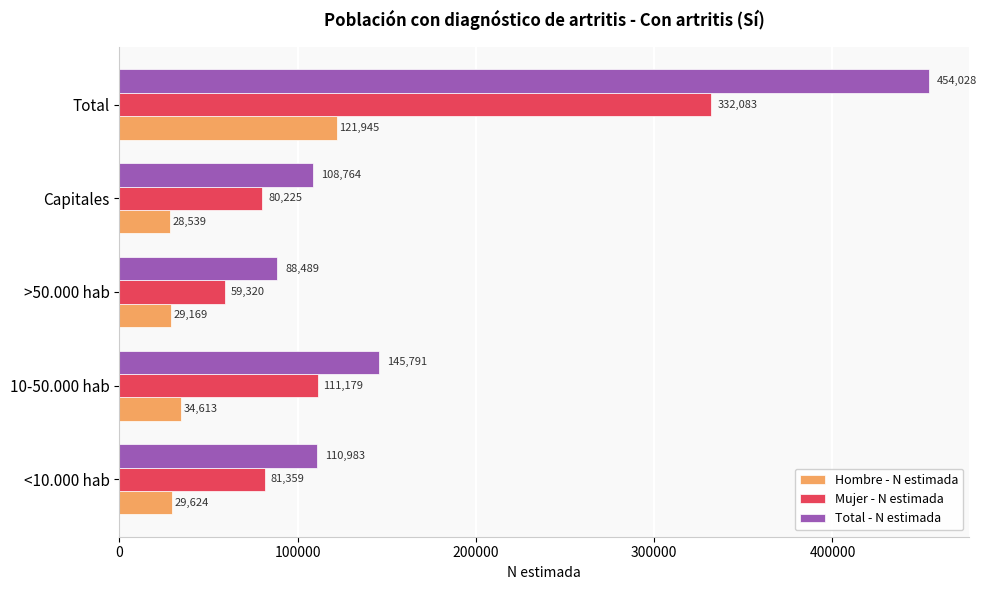

How many categories are shown in the chart?

5